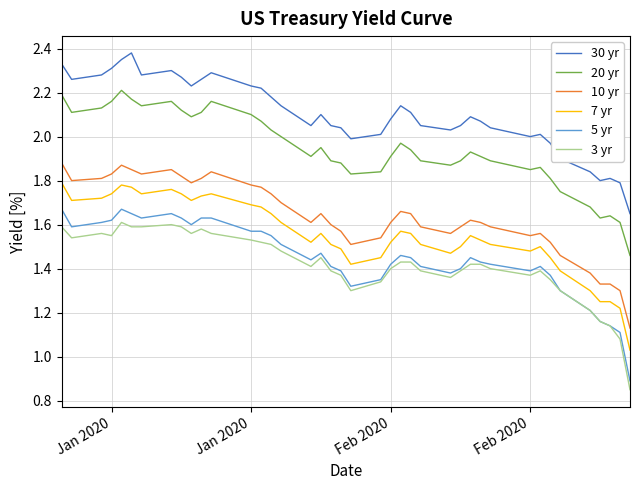

True or false: 20 yr and 5 yr intersect in this chart.

False